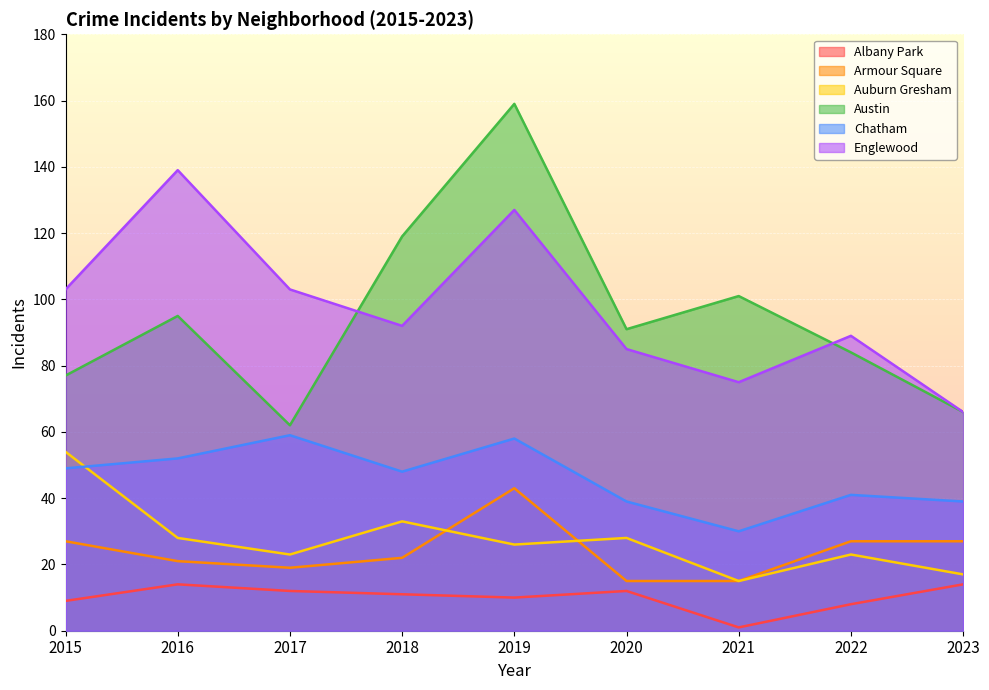

Does the chart display data point markers on the line(s)?

No